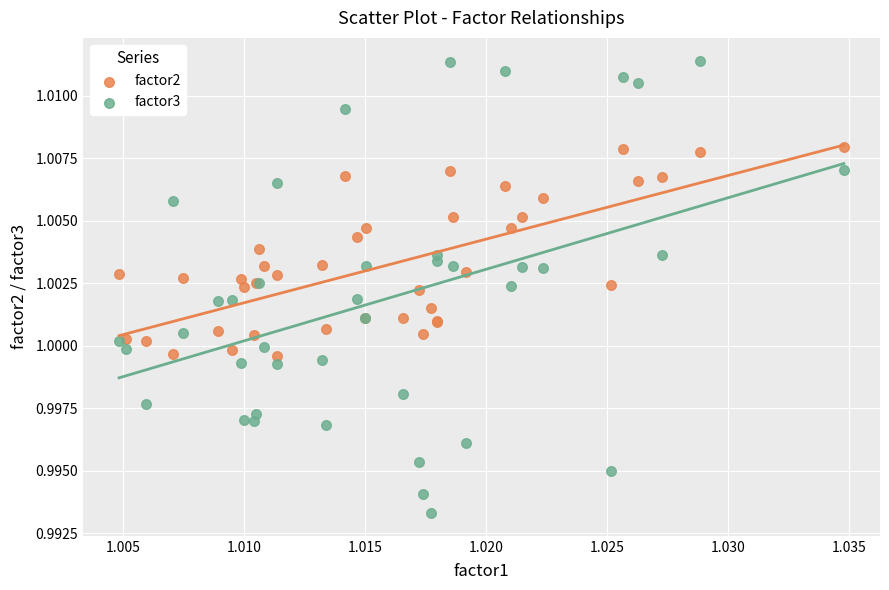

Which series contains the highest Y value?

factor3